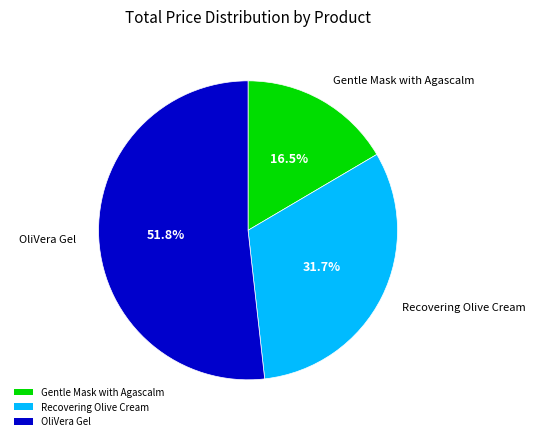

Is it true that OliVera Gel is 52% of the pie?

True